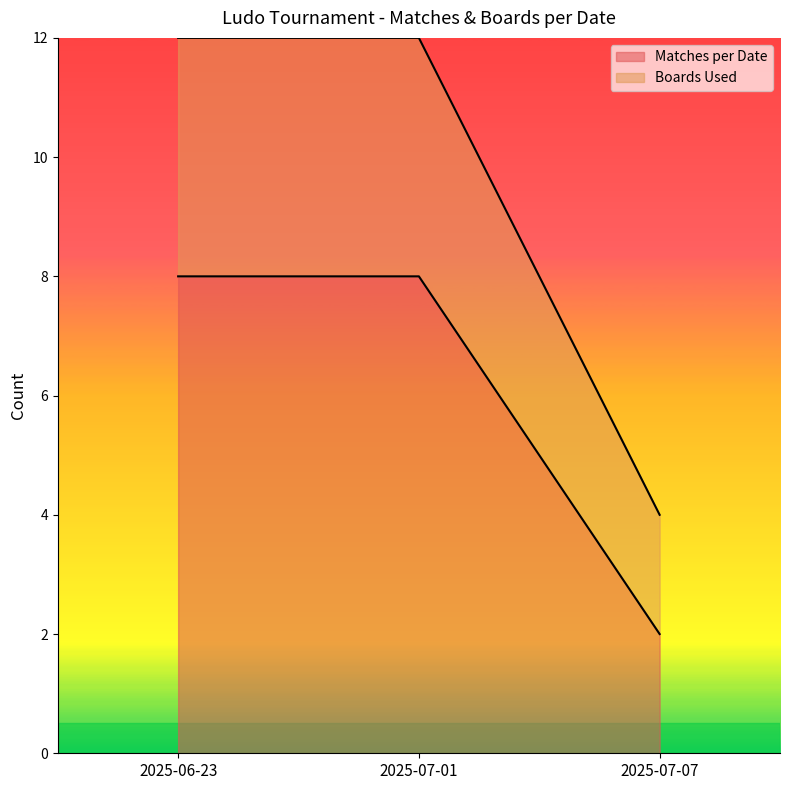

Does the chart display data point markers on the line(s)?

No